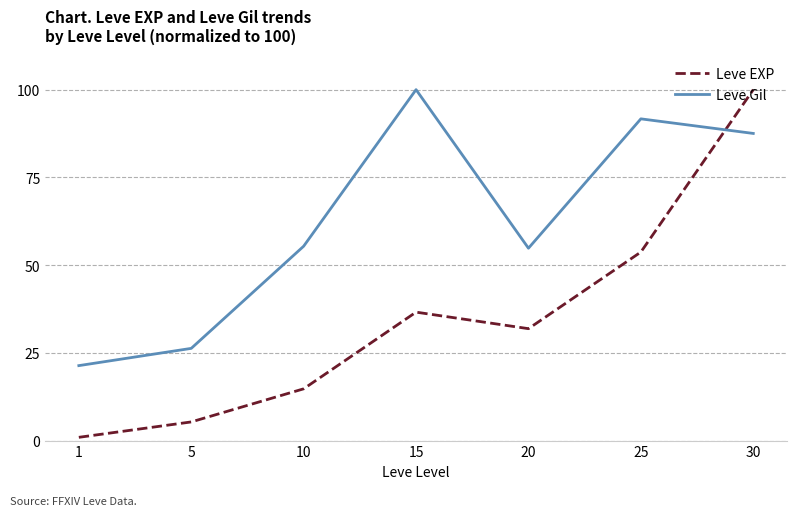

Reading left to right, transcribe all the data shown in this chart.

Leve EXP: 1=0.9	5=5.3	10=14.7	15=36.6	20=31.9	25=53.7	30=100.0
Leve Gil: 1=21.4	5=26.3	10=55.4	15=100.0	20=54.8	25=91.7	30=87.5